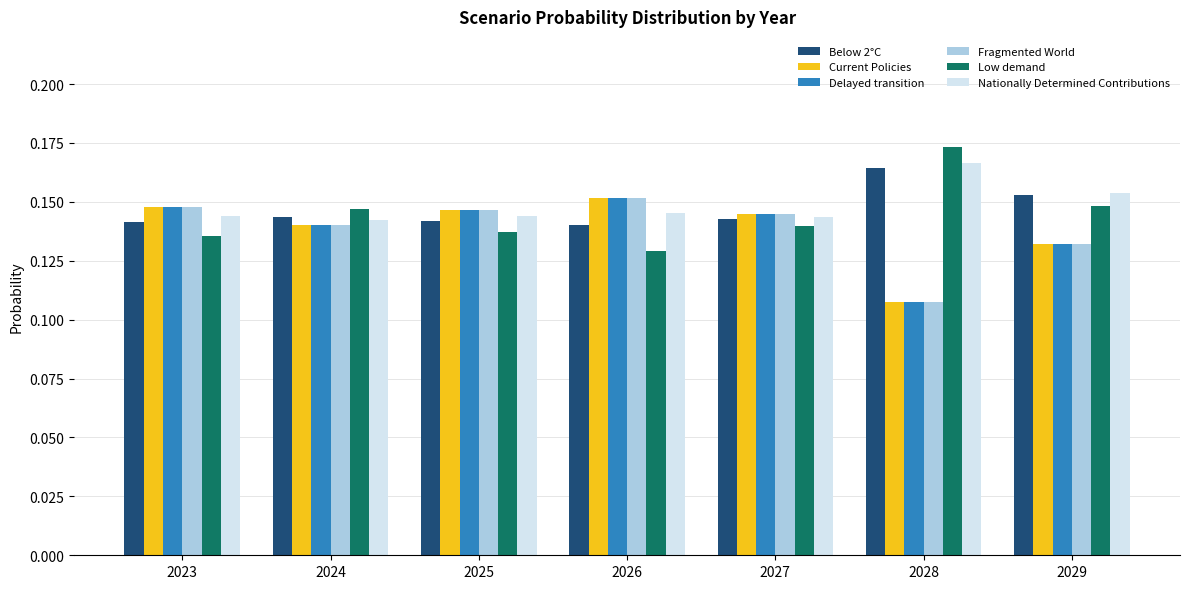

Which label corresponds to the smallest value in the chart?

2028